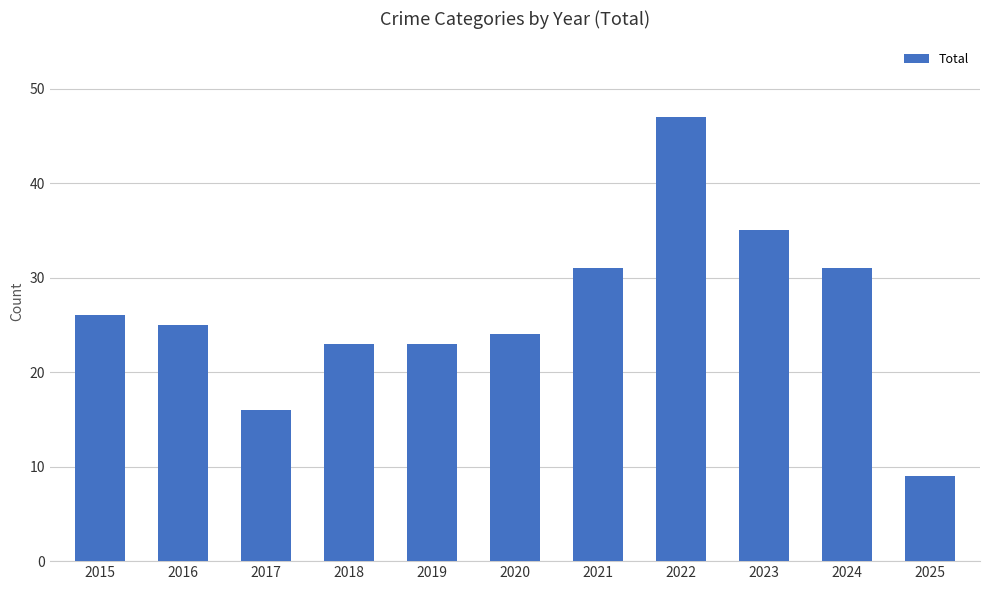

The chart shows a value of 35 at 2023. True or false?

True